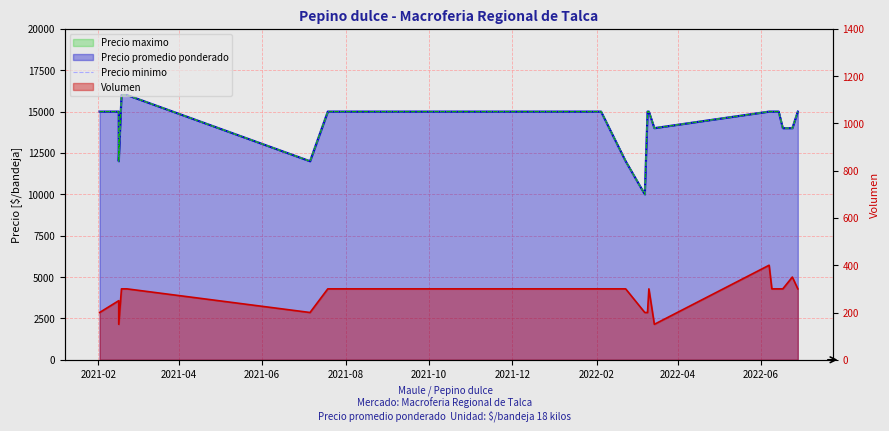

What is the sum of all values?

285000